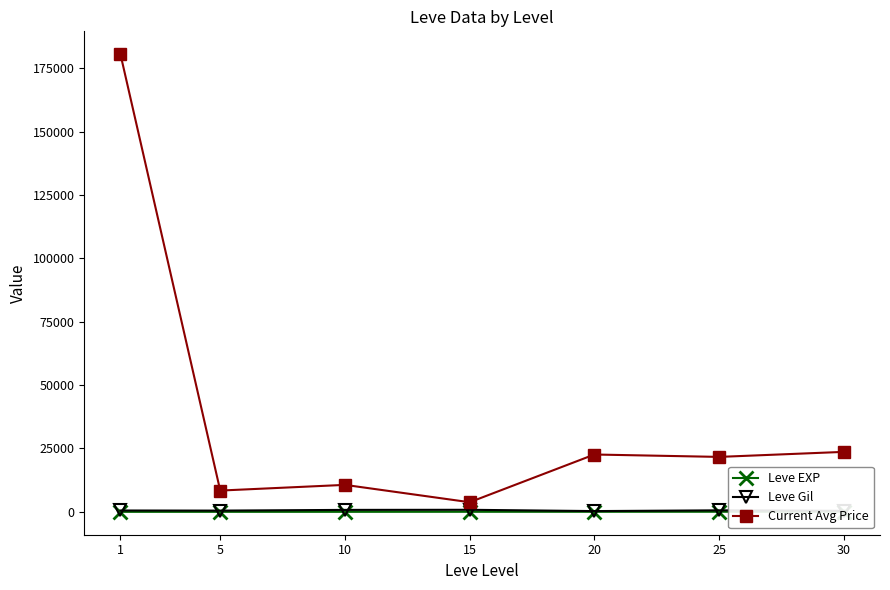

Reading left to right, transcribe all the data shown in this chart.

Leve EXP: 1=1.3	5=6.2	10=7.7	15=22.3	20=23.3	25=34.7	30=59.0
Leve Gil: 1=531.7	5=488.3	10=768.3	15=810.0	20=300.0	25=595.0	30=405.0
Current Avg Price: 1=180533.8	5=8393.8	10=10640.0	15=3793.8	20=22617.8	25=21674.3	30=23659.0